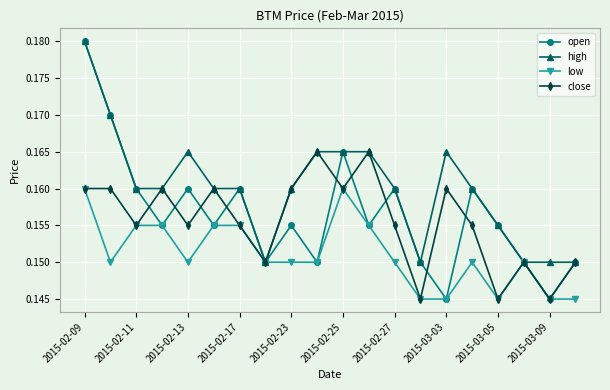

In open, how many points are higher than both neighbors (excluding endpoints)?

6